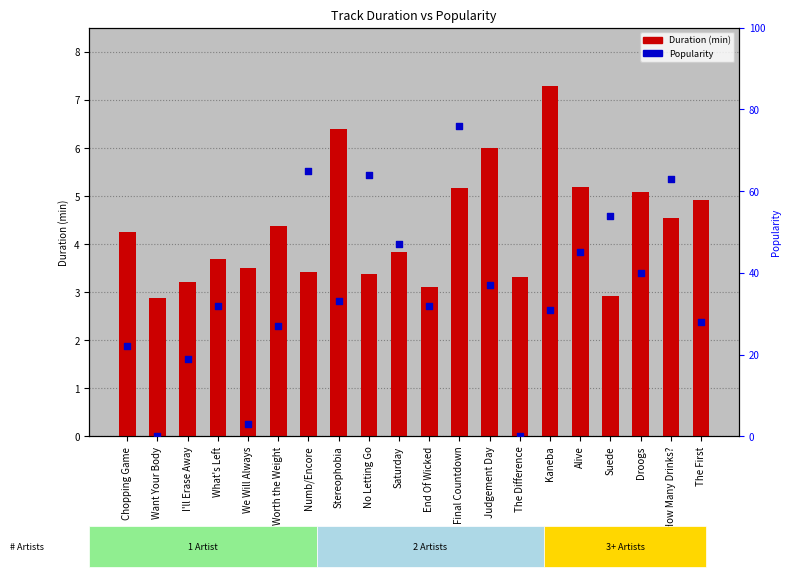

What is the total value across all series at Want Your Body?

2.9